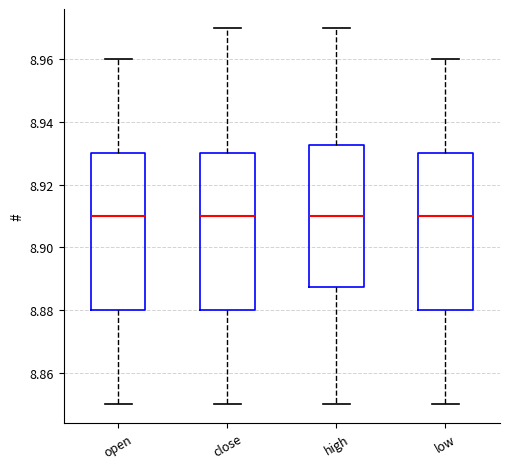

Where does the lower whisker of the box for open end on the y-axis? The values are not printed on the chart, so give them approximately, as read against the axis.

8.850